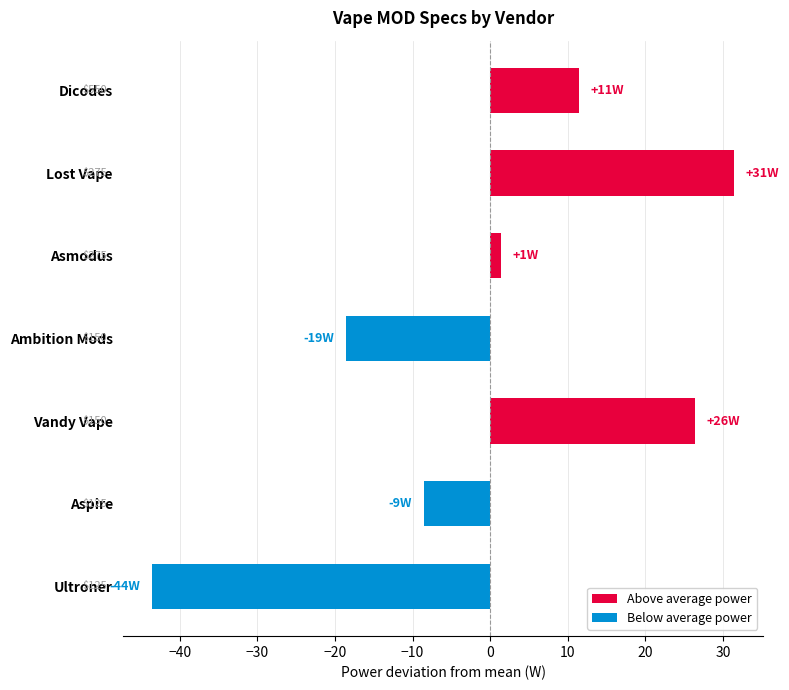

How many bars are there in total?

7